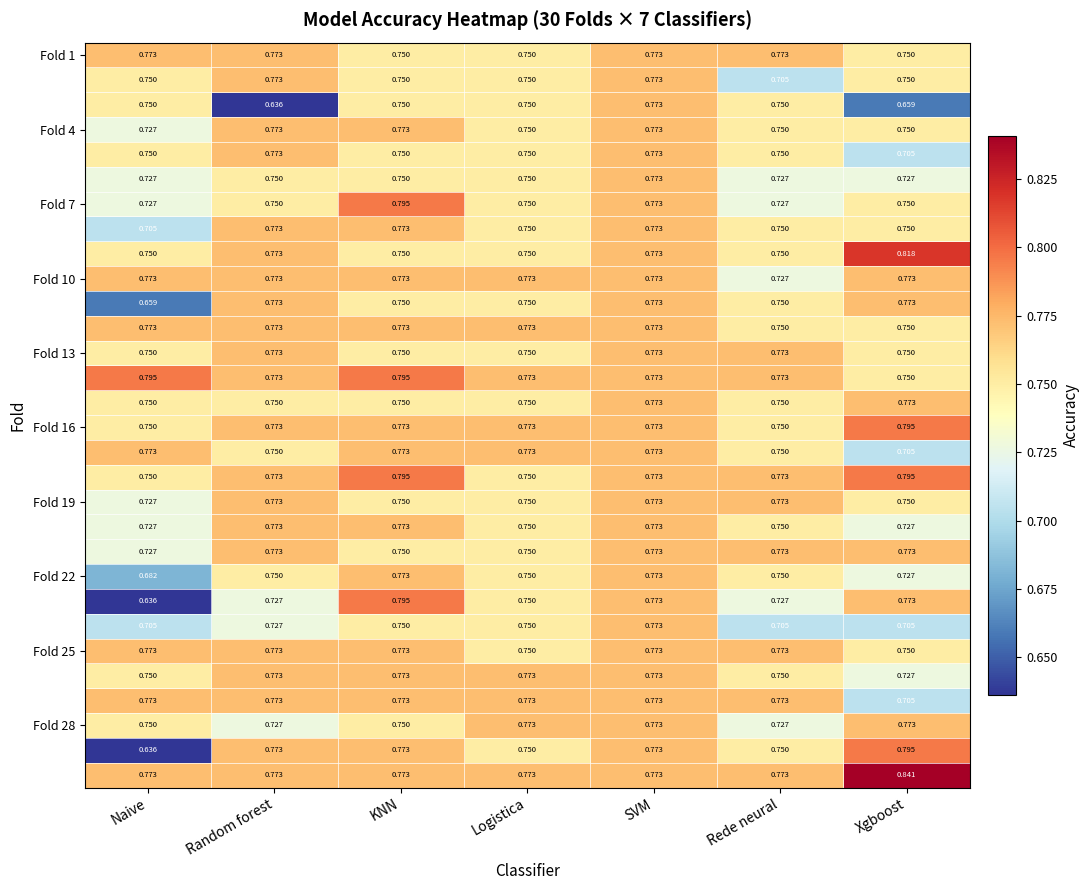

Count the number of data series in this chart.

30